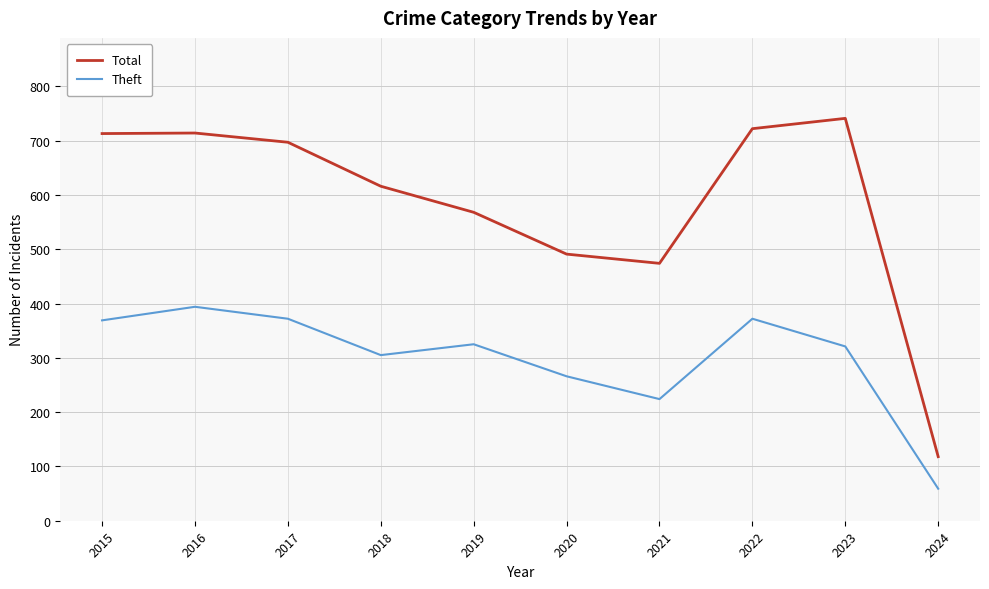

How many categories are shown in the chart?

10